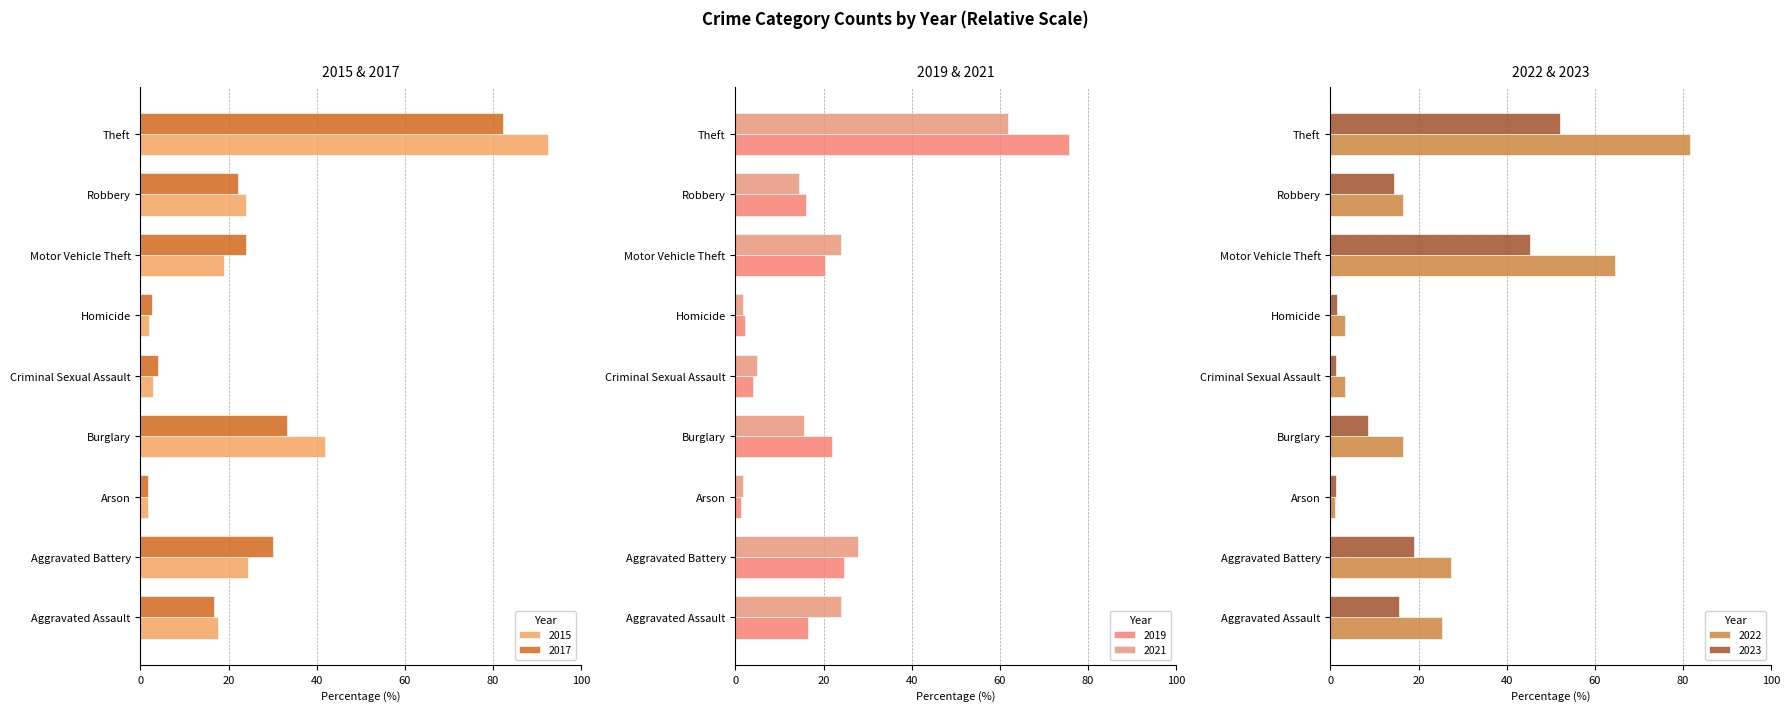

Which series has the largest total across all categories?

2022